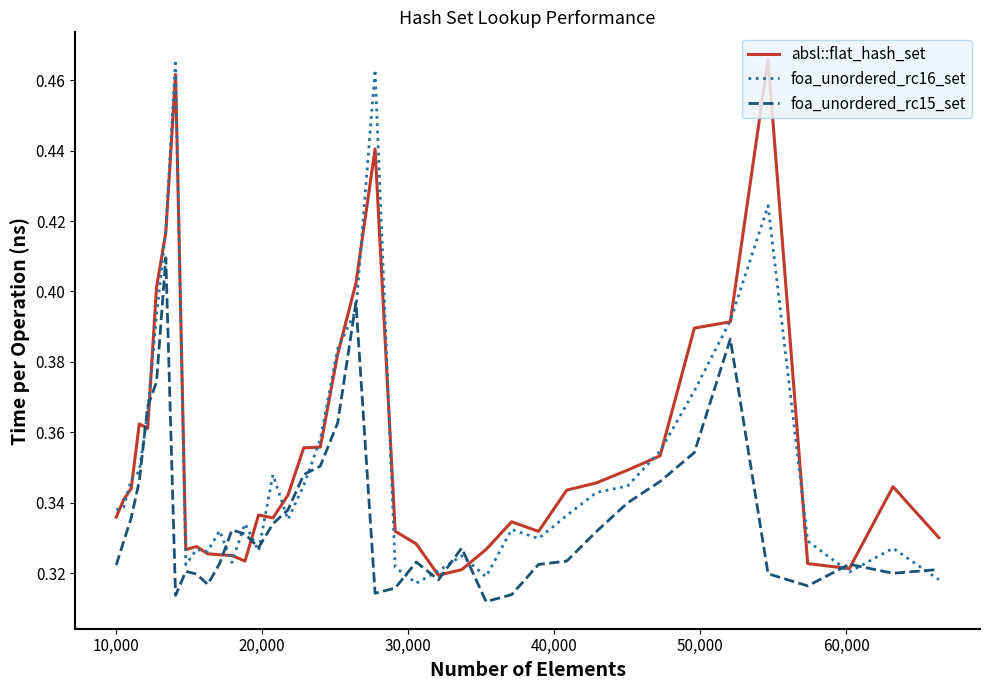

Does the chart have visible grid lines?

No